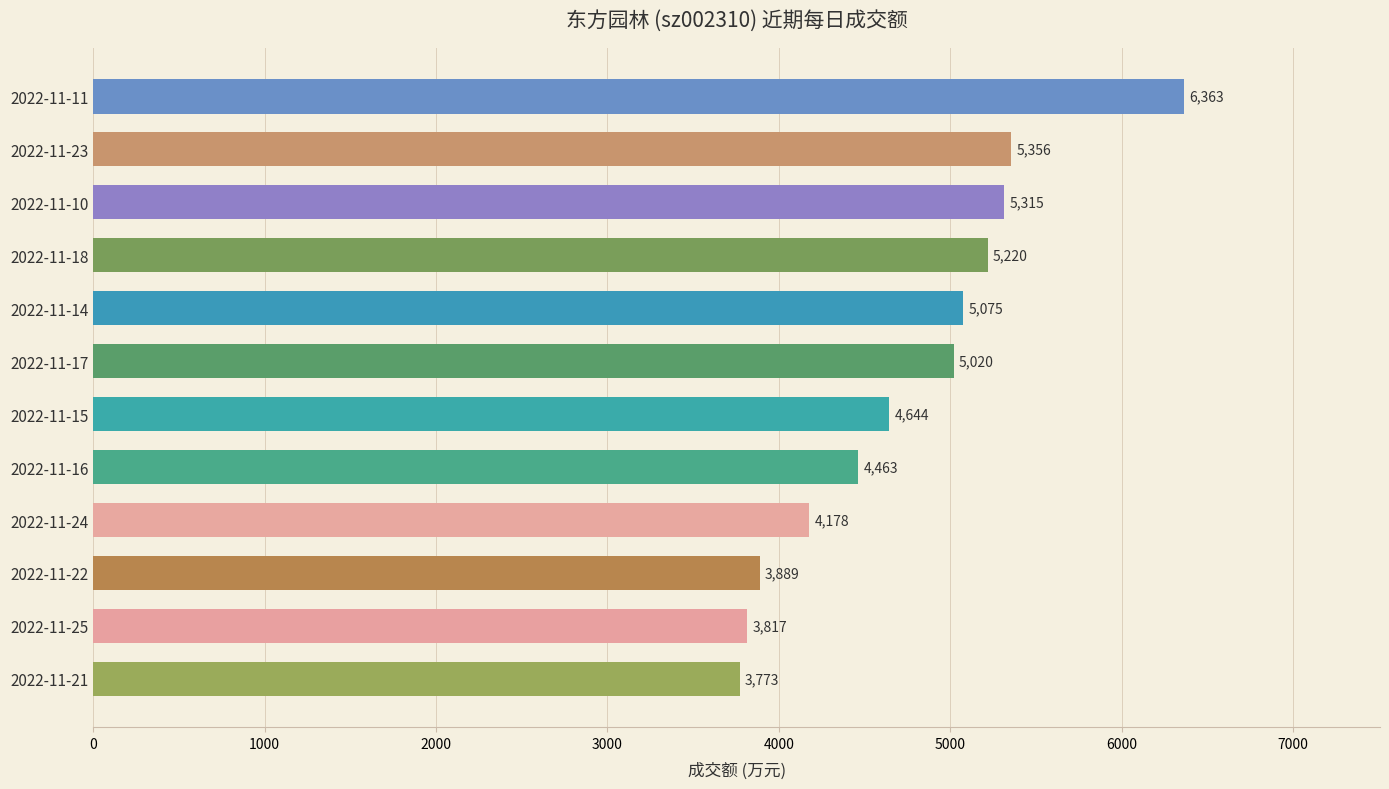

List the labels in order of value, largest first.

2022-11-11, 2022-11-23, 2022-11-10, 2022-11-18, 2022-11-14, 2022-11-17, 2022-11-15, 2022-11-16, 2022-11-24, 2022-11-22, 2022-11-25, 2022-11-21